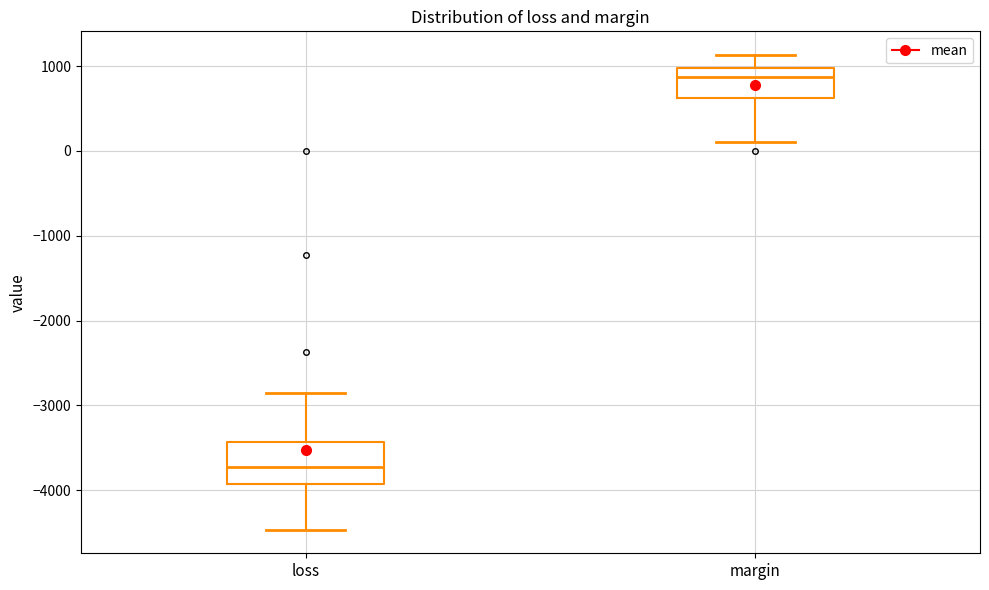

Reading left to right, read every box against the y-axis: the position of its median line, the range the box covers, and the ends of its whiskers. The values are not printed on the chart, so give them approximately, as read against the axis.

loss: median -3700, box -3900 to -3400, whiskers -4500 to -2900
margin: median 900, box 600 to 1000, whiskers 100 to 1100